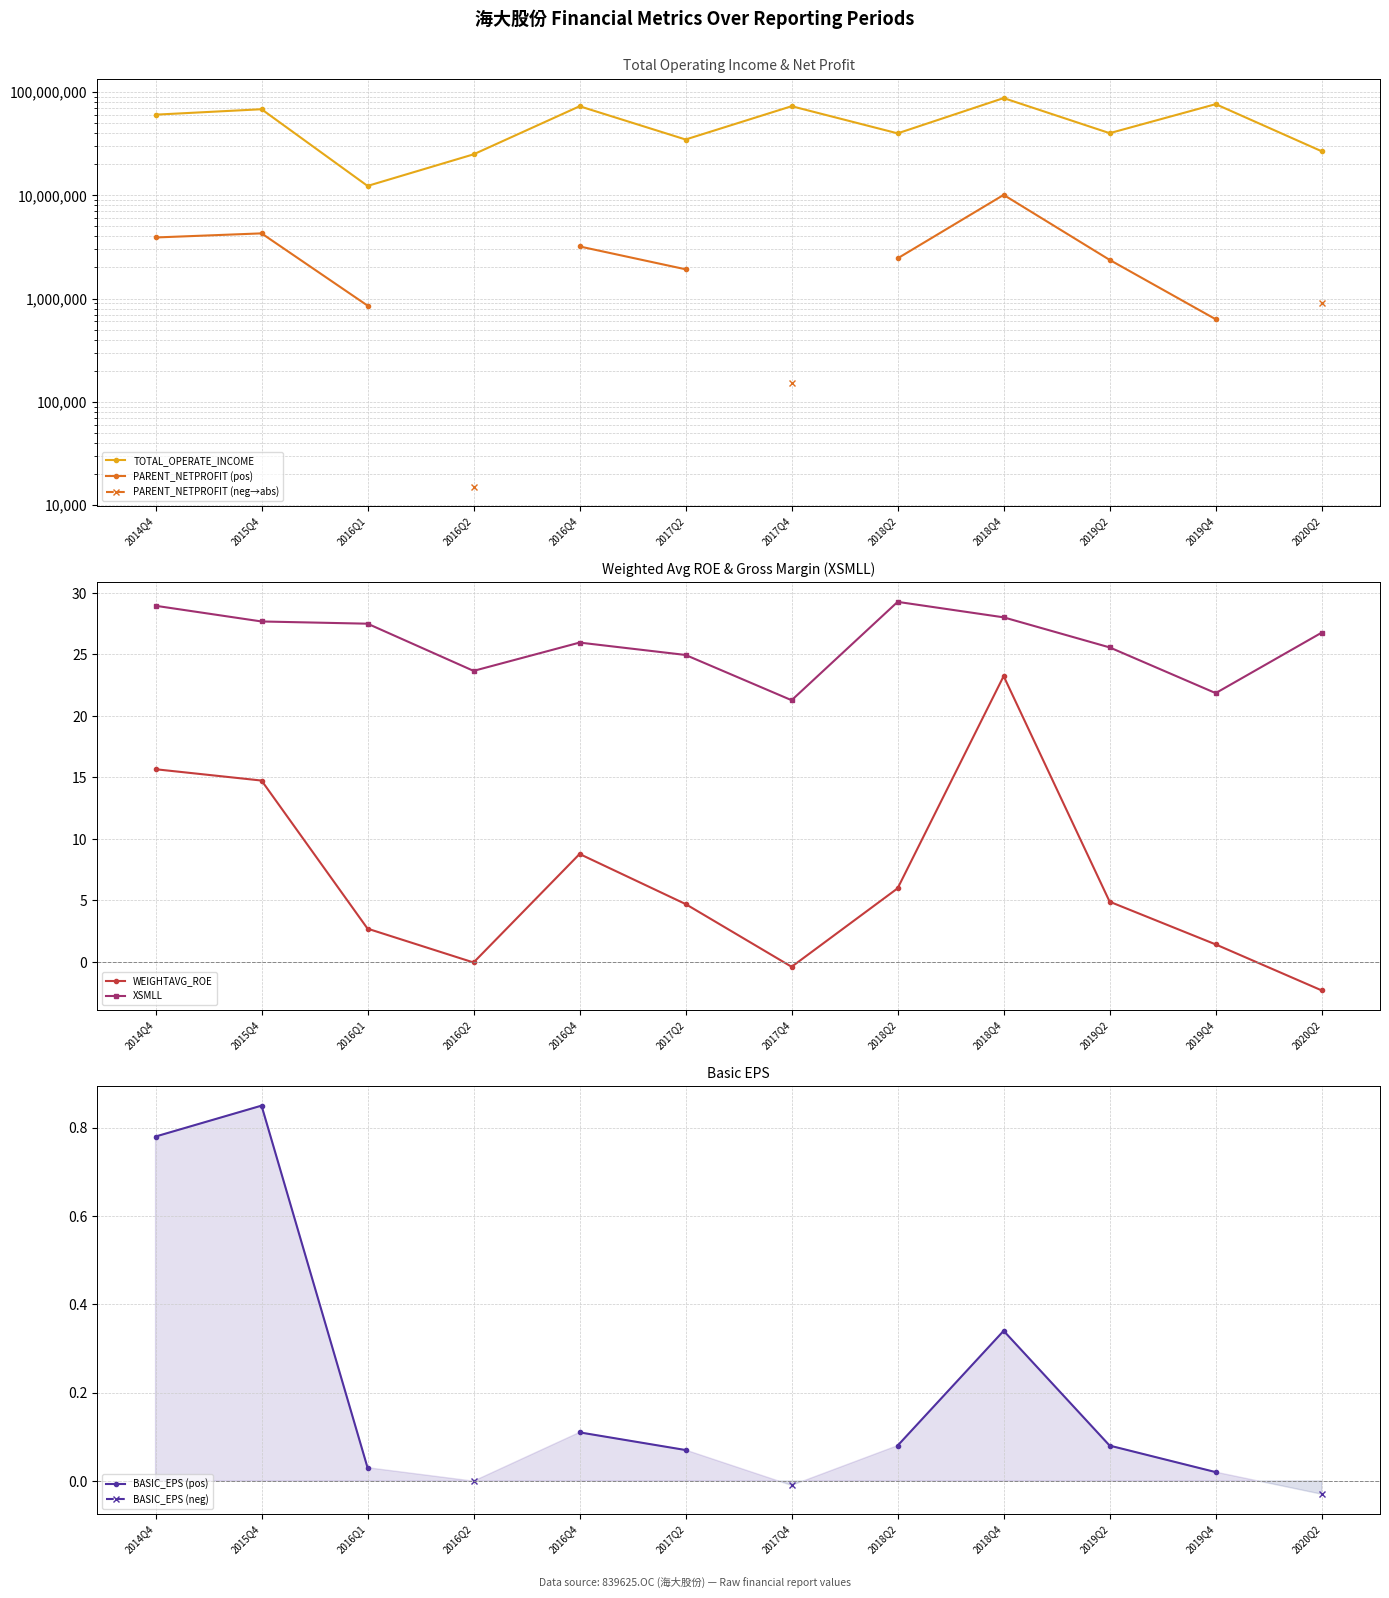

True or false: WEIGHTAVG_ROE and XSMLL intersect in this chart.

False